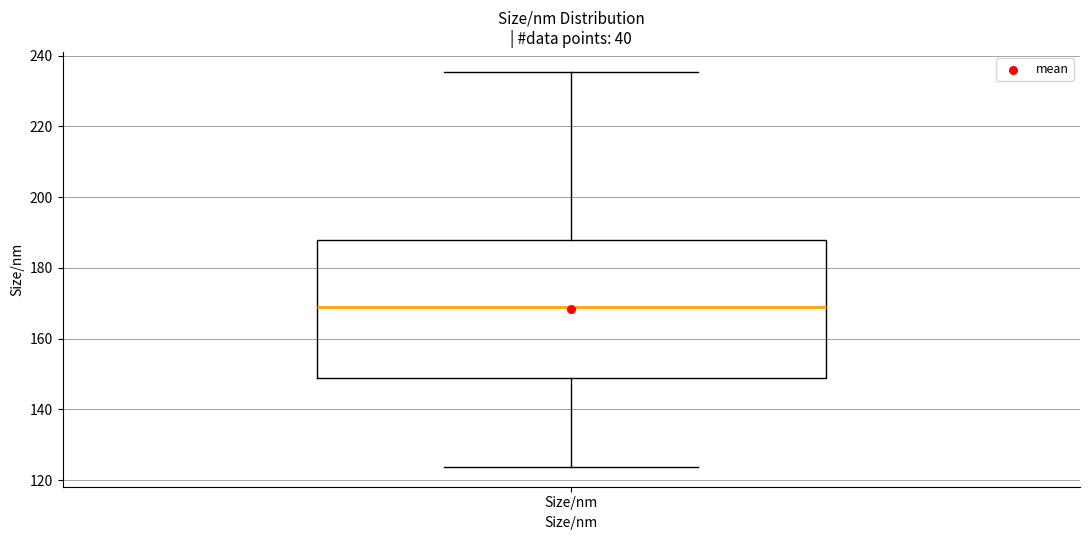

Read this box plot against the y-axis: the position of the median line, the range covered by the box, and the ends of both whiskers. The values are not printed on the chart, so give them approximately, as read against the axis.

median 170, box 148 to 188, whiskers 124 to 236